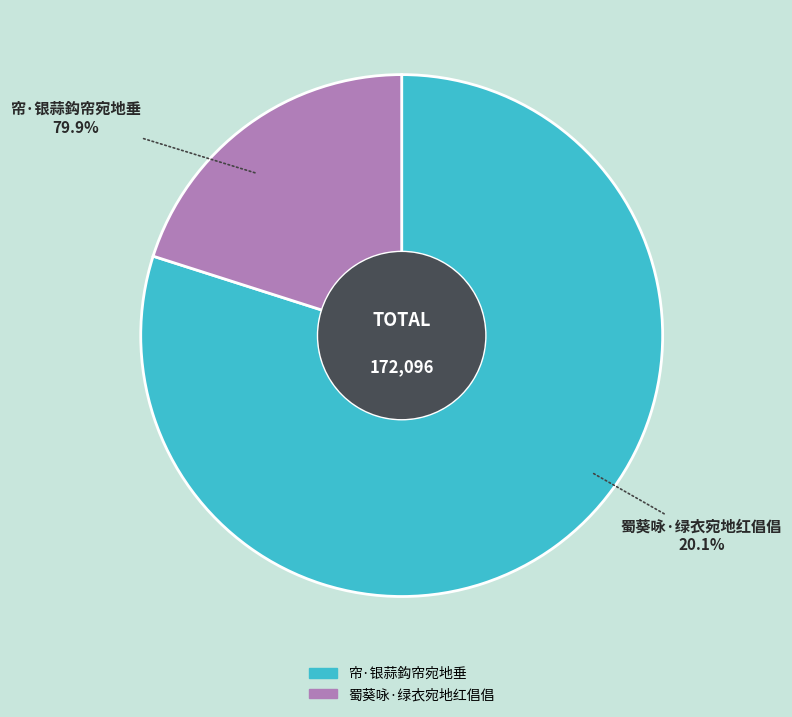

Rank the categories by value from lowest to highest.

蜀葵咏·绿衣宛地红倡倡, 帘·银蒜鈎帘宛地垂